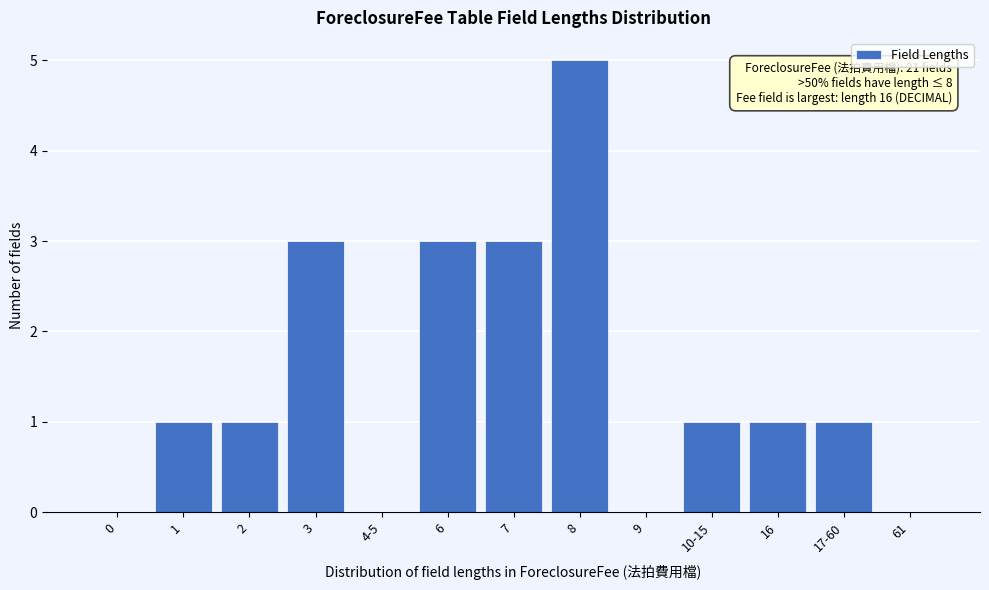

Reading left to right, extract all data points from this chart.

0=0	1=1	2=1	3=3	4-5=0	6=3	7=3	8=5	9=0	10-15=1	16=1	17-60=1	61=0